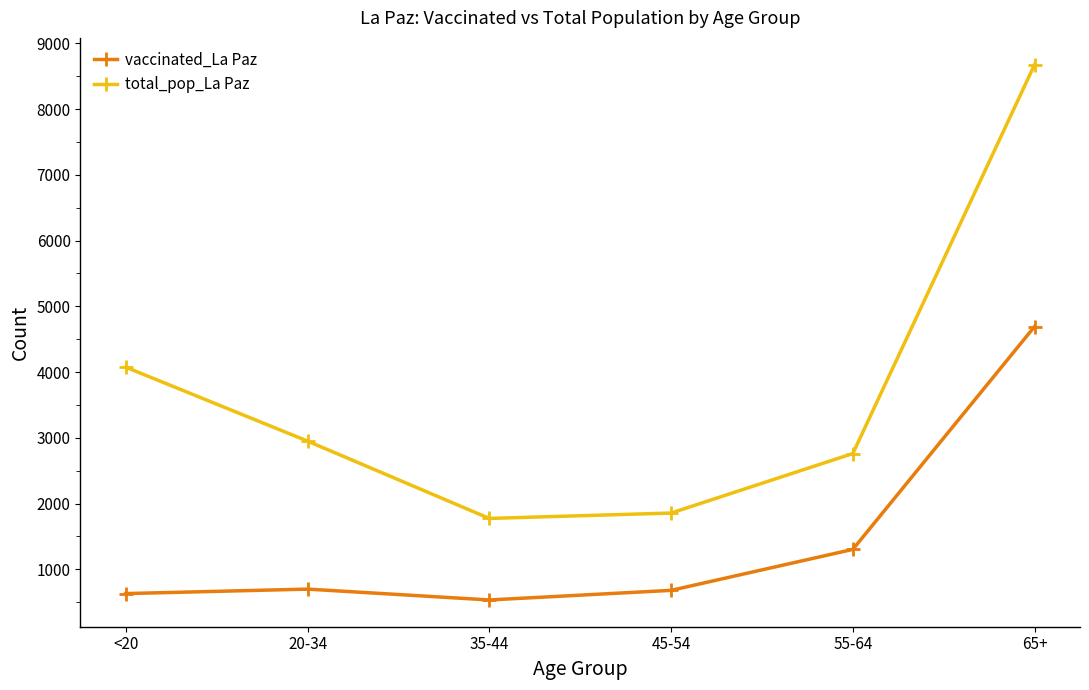

At which category is the sum across all series the highest?

65+